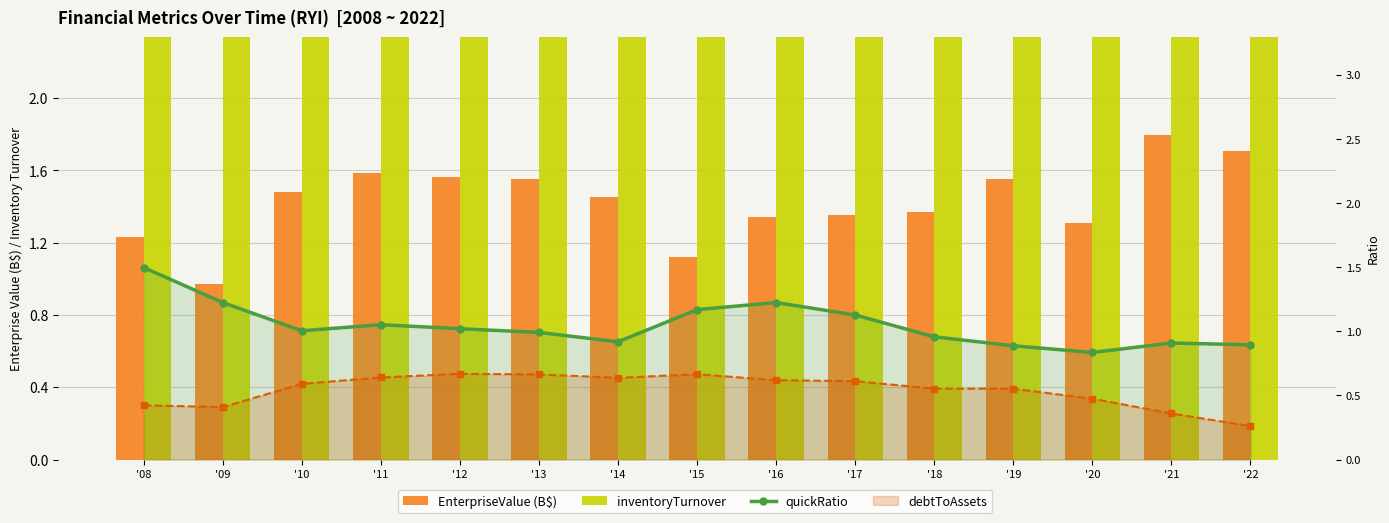

Which series has the largest range (max minus min)?

inventoryTurnover